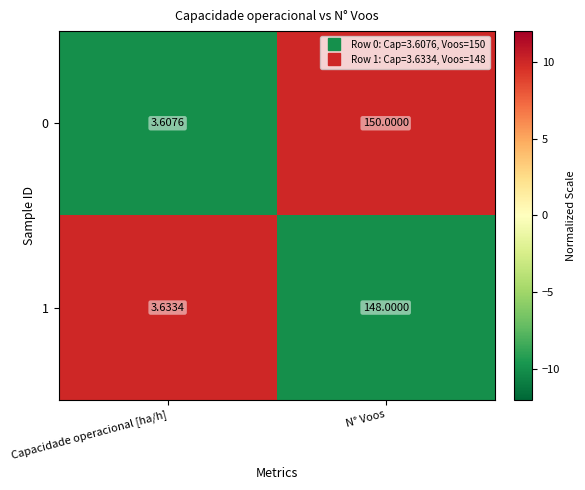

At which label is 1 closest to 75?

Capacidade operacional [ha/h]